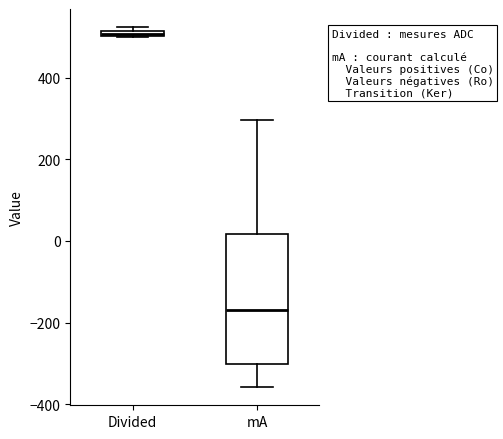

Which box has the highest median line?

Divided